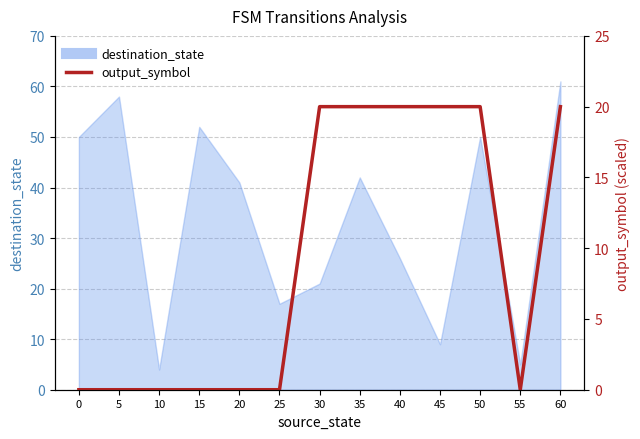

The chart shows a value of 20 at 35. True or false?

True